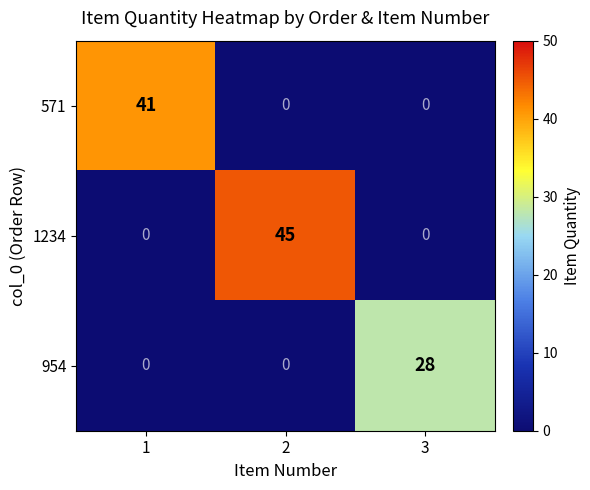

List the series in order of their peak value, highest first.

1234, 571, 954